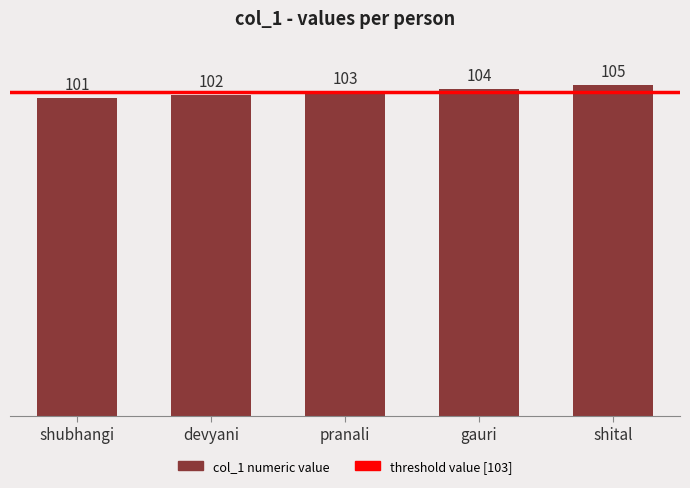

How many series are shown in this chart?

1